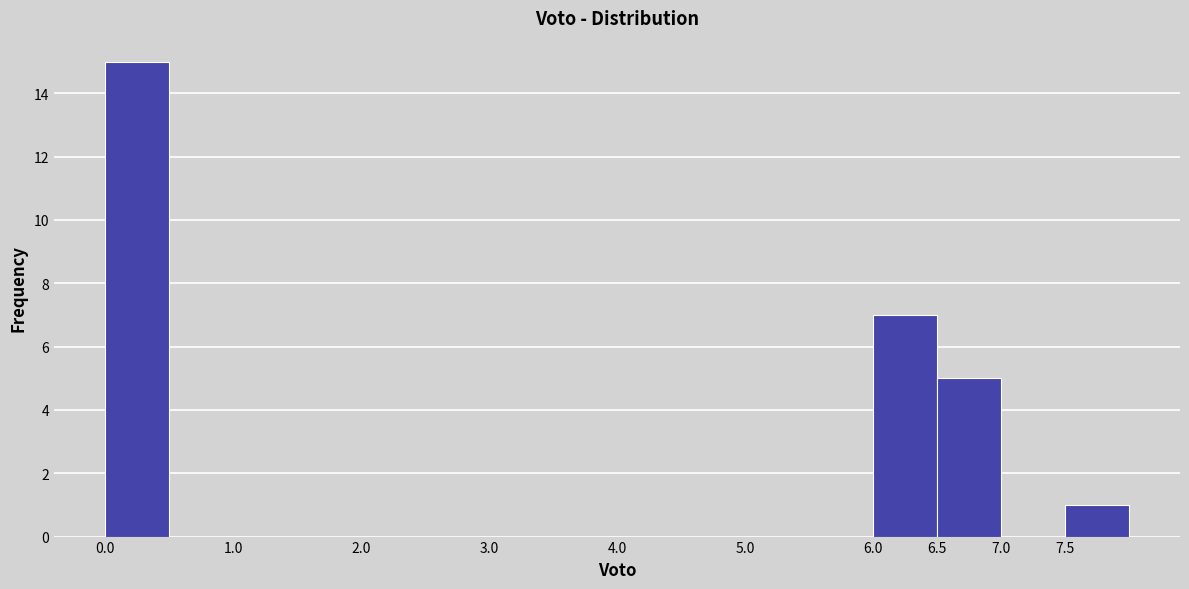

Reading left to right, transcribe this chart: for each bar, give the range it covers on the x-axis and its height. The values are not printed on the chart, so give them approximately, as read against the axis.

0.0 to 0.5: 15
0.5 to 1.0: 0
1.0 to 1.5: 0
1.5 to 2.0: 0
2.0 to 2.5: 0
2.5 to 3.0: 0
3.0 to 3.5: 0
3.5 to 4.0: 0
4.0 to 4.5: 0
4.5 to 5.0: 0
5.0 to 5.5: 0
5.5 to 6.0: 0
6.0 to 6.5: 7
6.5 to 7.0: 5
7.0 to 7.5: 0
7.5 to 8.0: 1